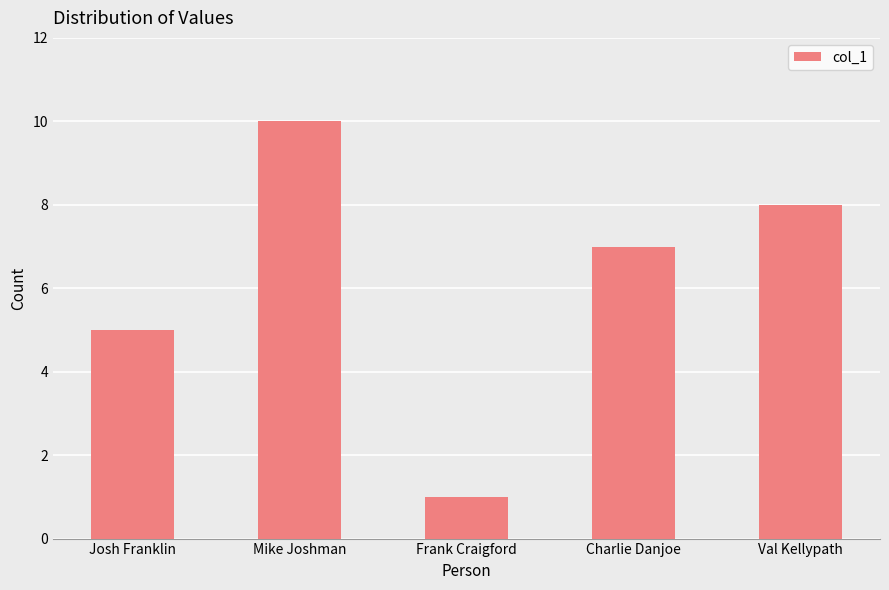

What is the change in value from Mike Joshman to Charlie Danjoe?

-3